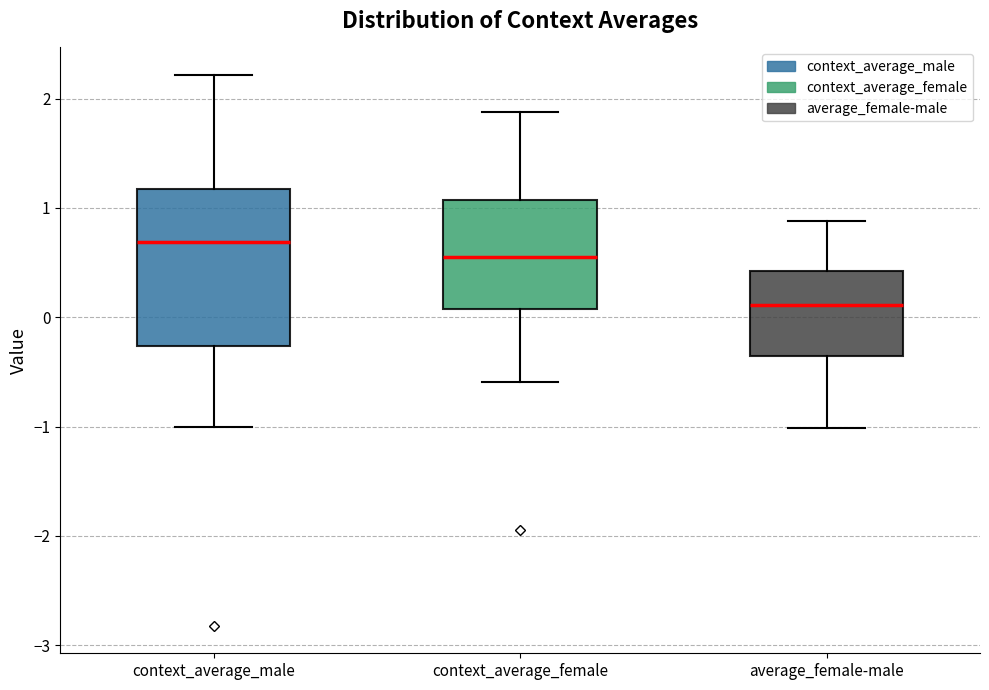

Which box's median line is the highest?

context_average_male